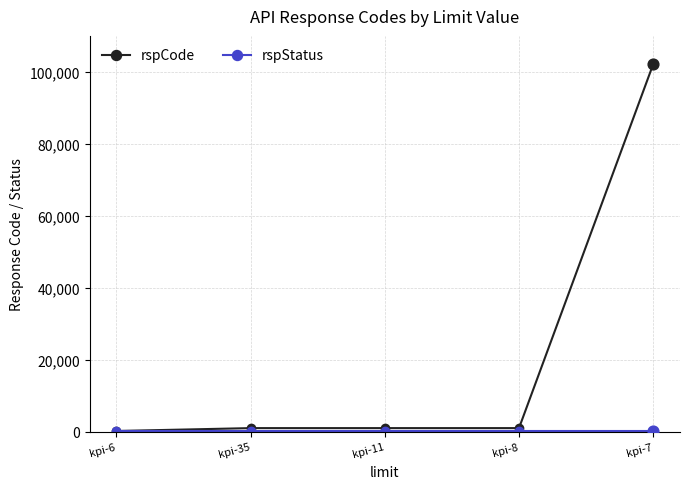

Which series has the largest total across all categories?

rspCode